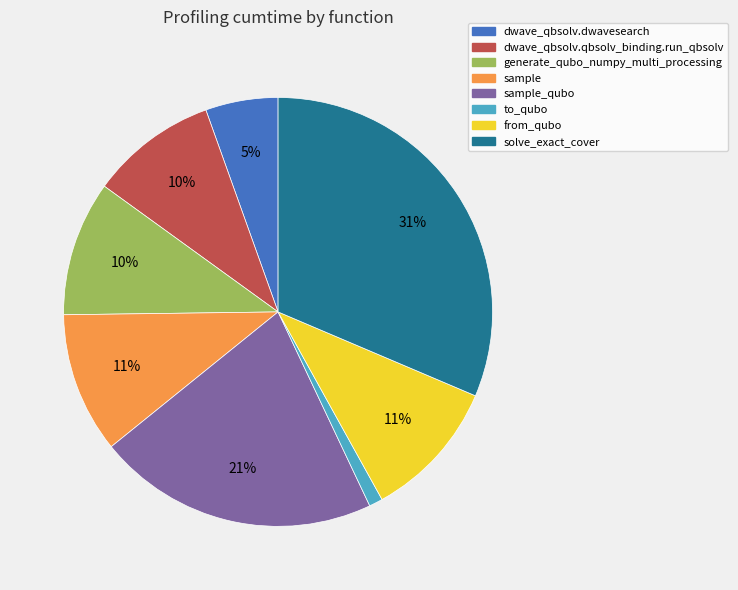

Is there any slice that represents more than half of the pie?

No